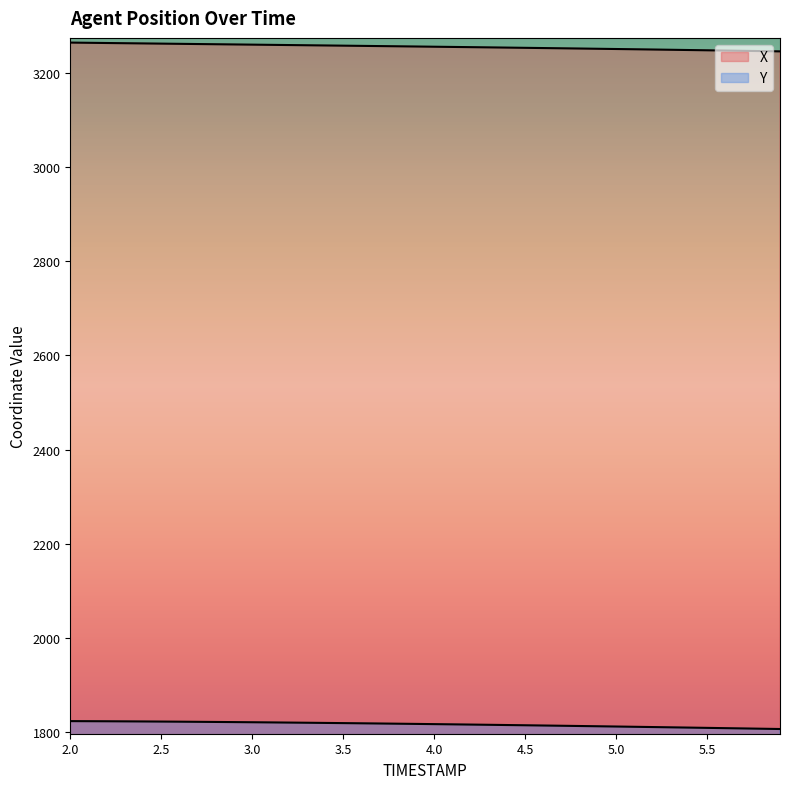

Rank the series at 3.5 from highest to lowest value.

X, Y